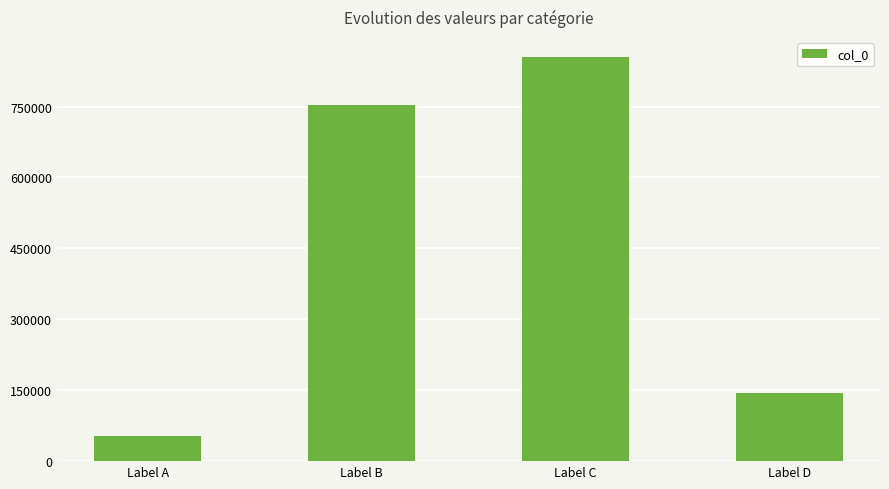

Which has a higher value, Label D or Label A?

Label D